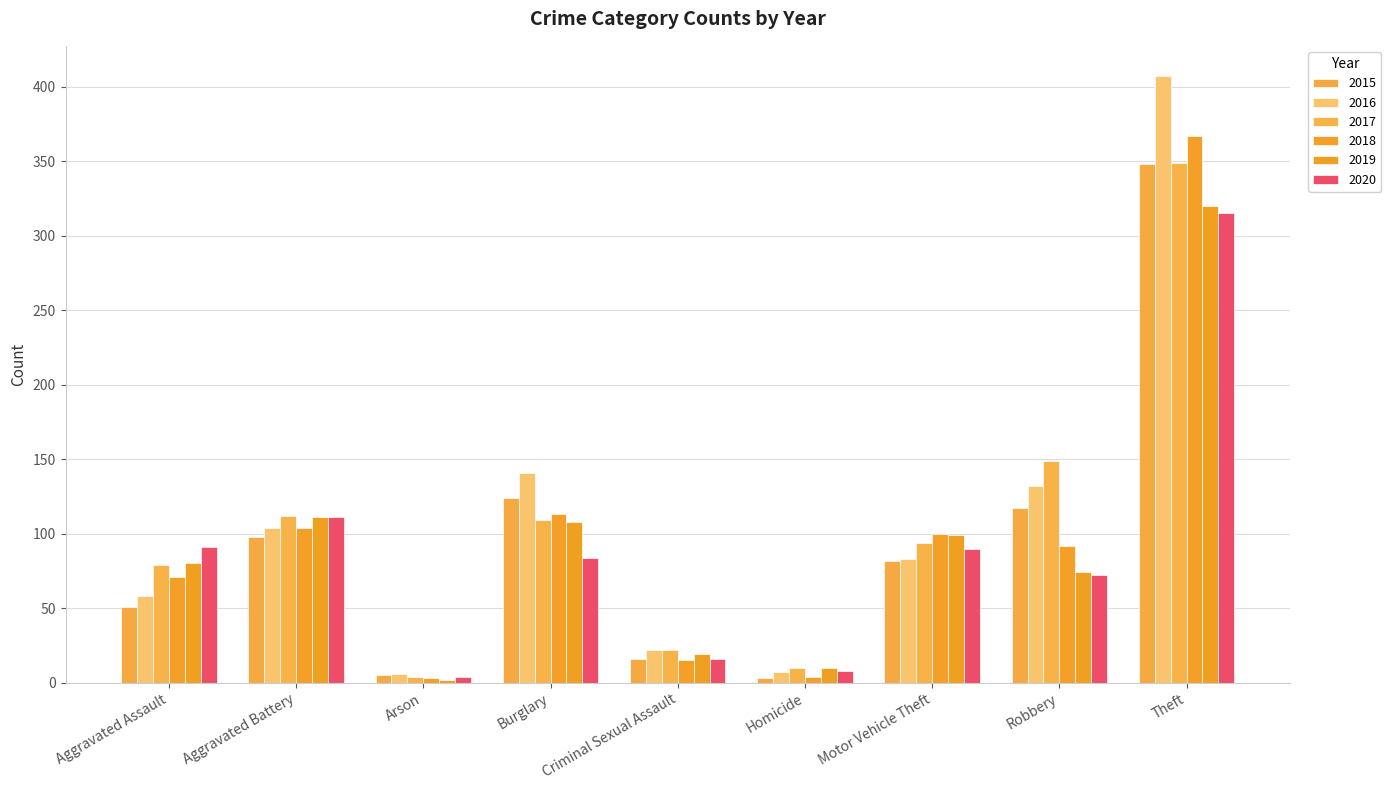

What value does the 2020 series have at Aggravated Battery, to the nearest 5?

110